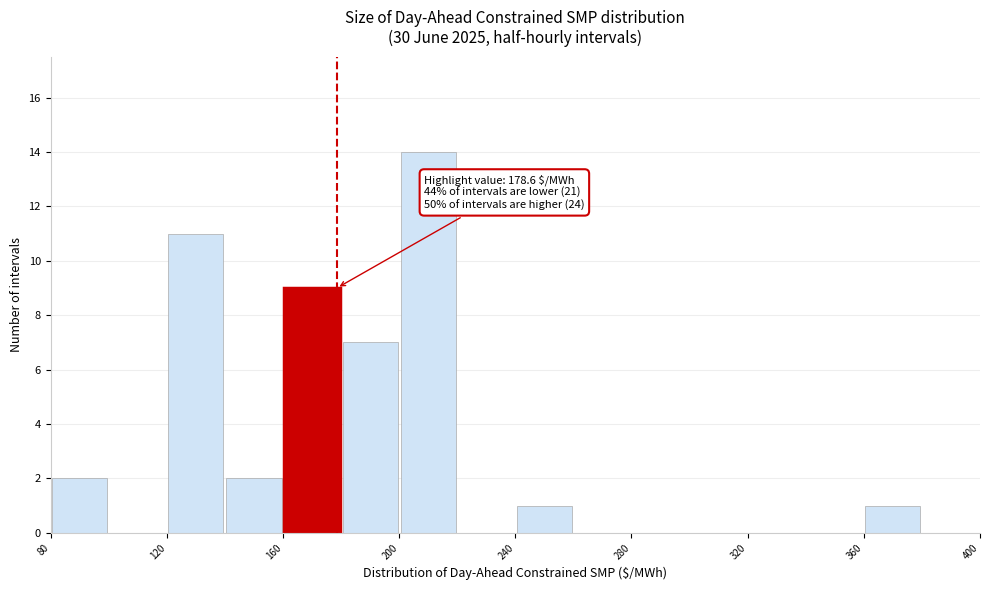

Over which range of the x-axis is the bar tallest?

200 to 220